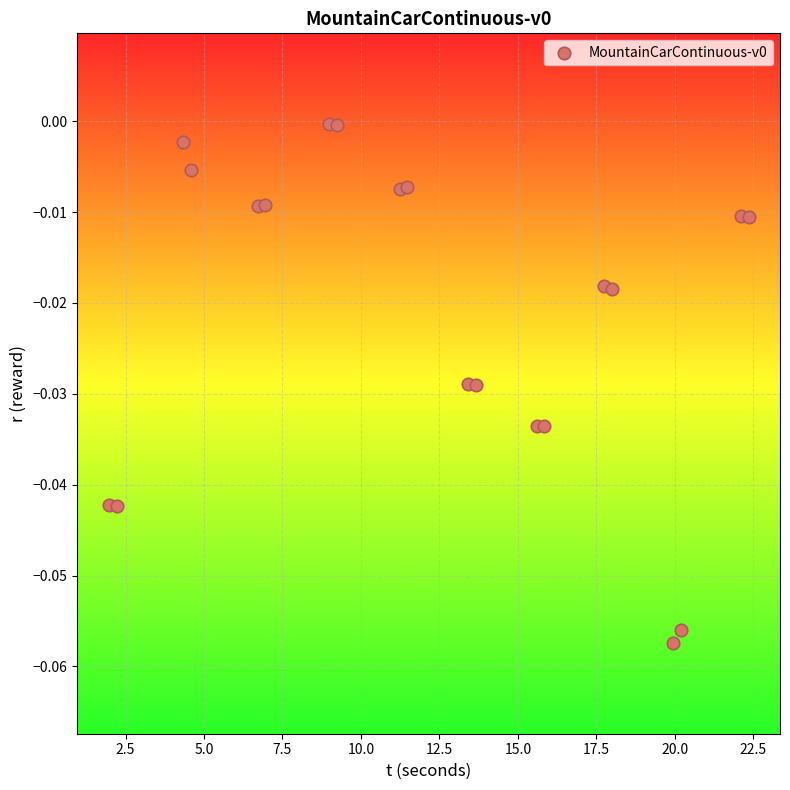

What is the range of X values (max minus min)?

20.4